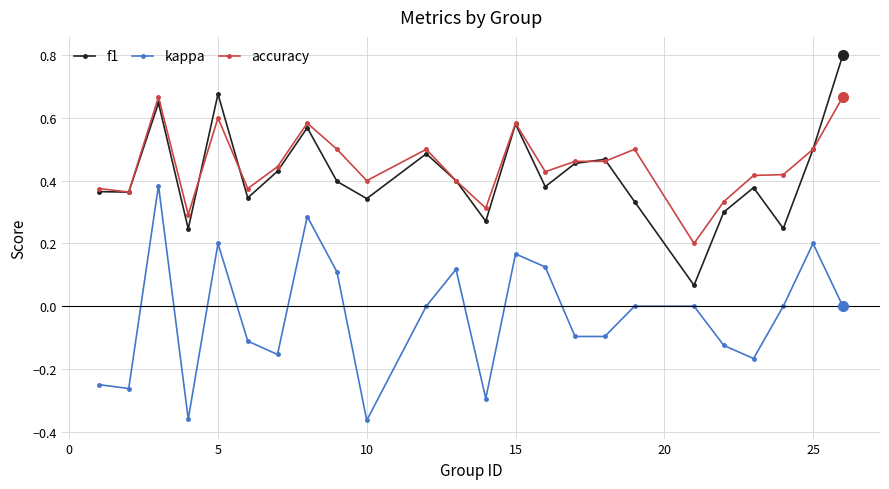

True or false: kappa and f1 intersect in this chart.

False